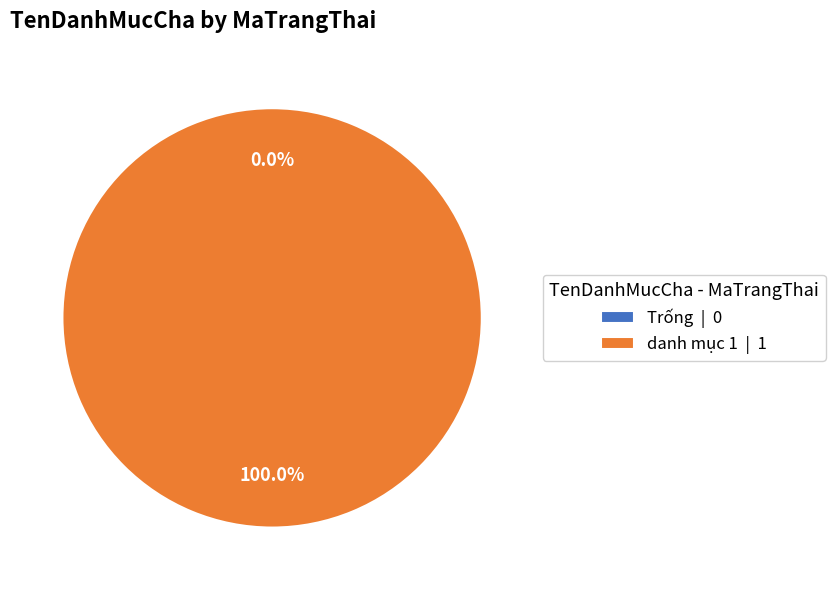

The Trống slice represents 0% of the pie. True or false?

True